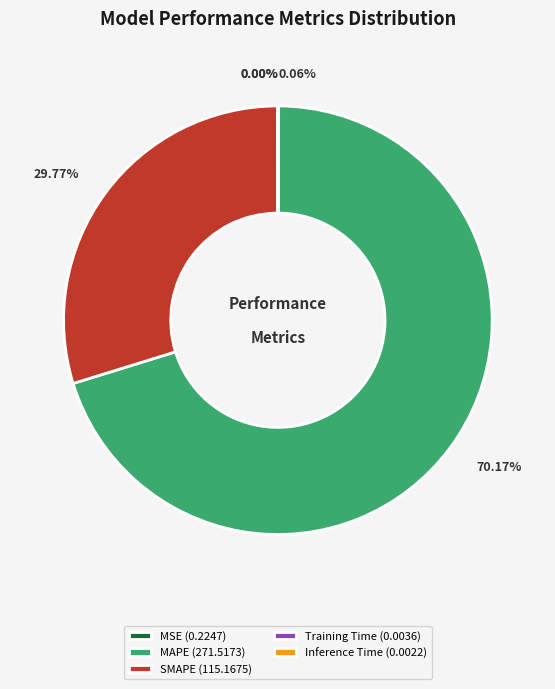

What is the majority slice?

MAPE